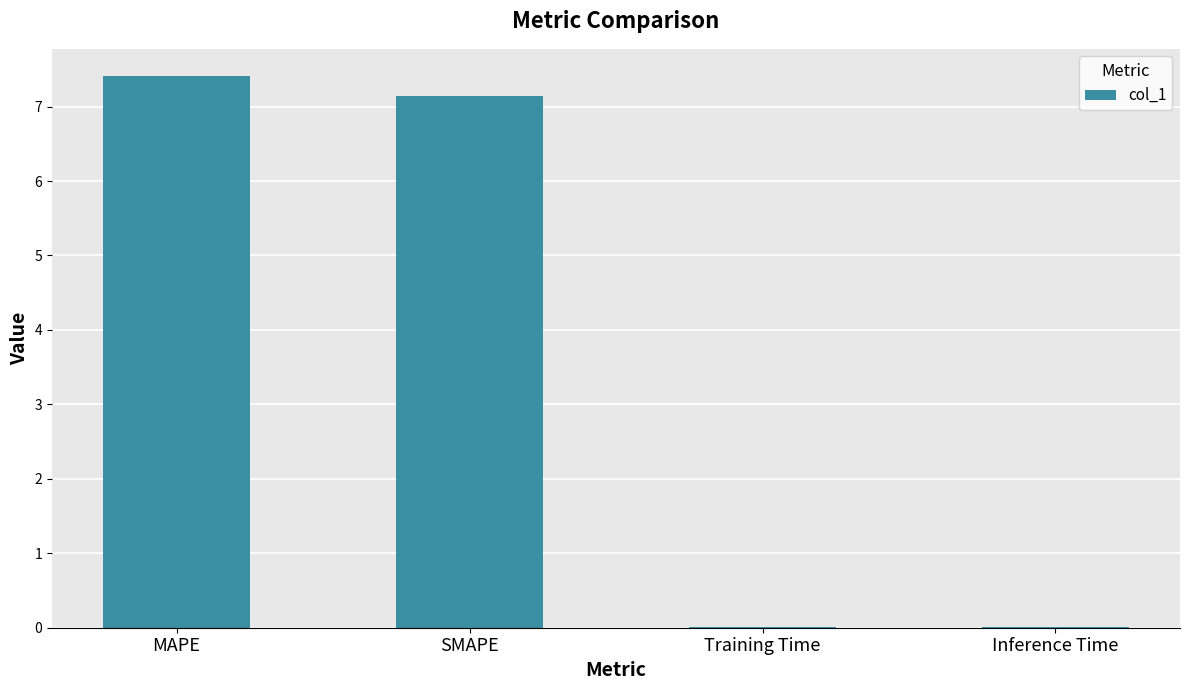

What is the greatest value displayed?

7.4